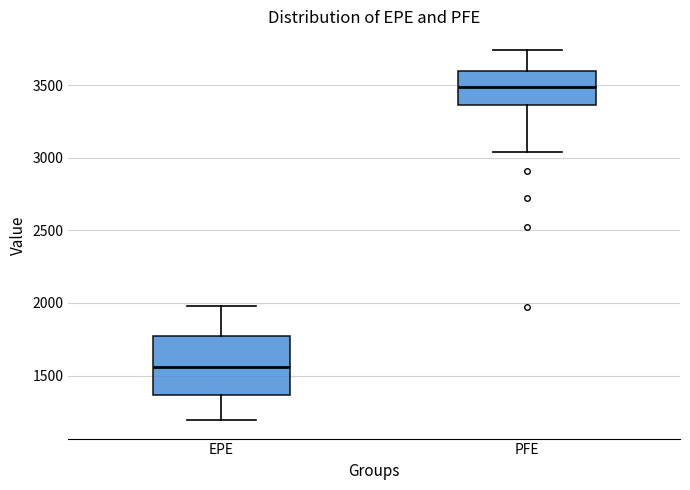

Reading left to right, read every box against the y-axis: the position of its median line, the range the box covers, and the ends of its whiskers. The values are not printed on the chart, so give them approximately, as read against the axis.

EPE: median 1550, box 1350 to 1750, whiskers 1200 to 2000
PFE: median 3500, box 3350 to 3600, whiskers 3050 to 3750